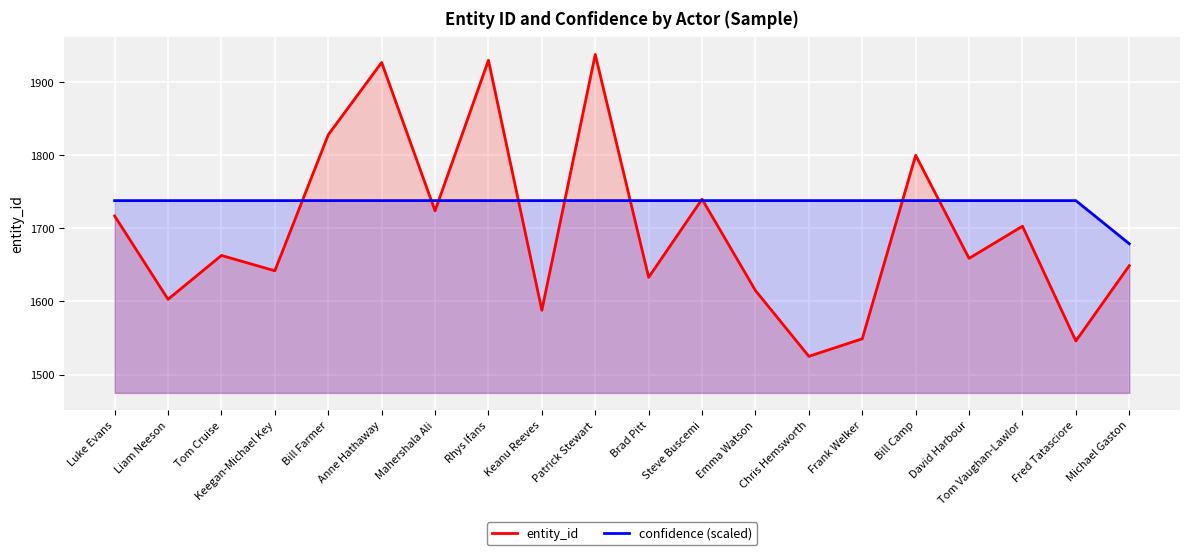

The entity_id series shows 1930 at Rhys Ifans. True or false?

True